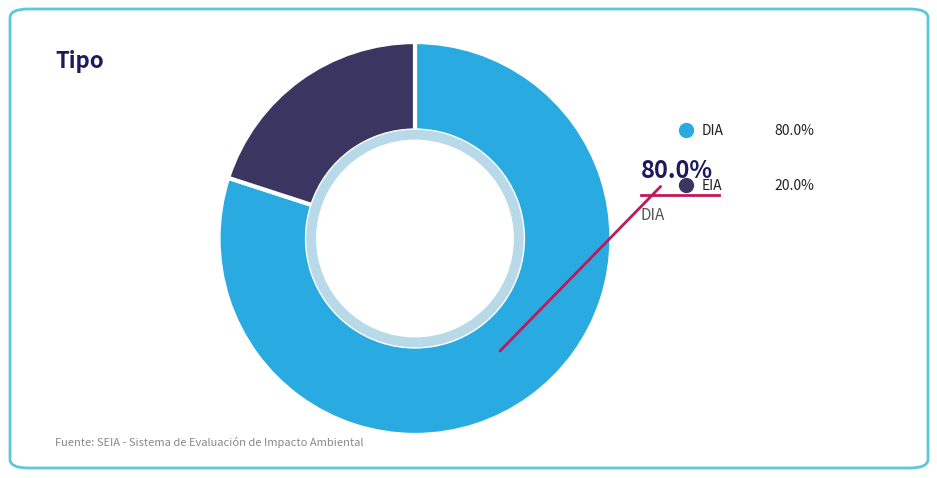

Count the number of slices in the pie.

2